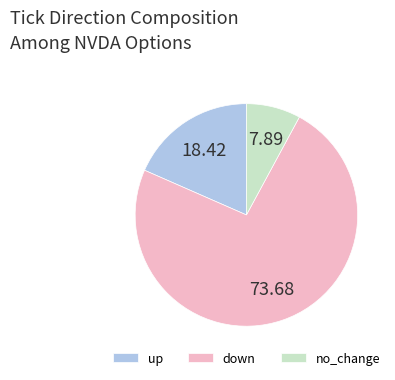

How many slices are in this pie chart?

3